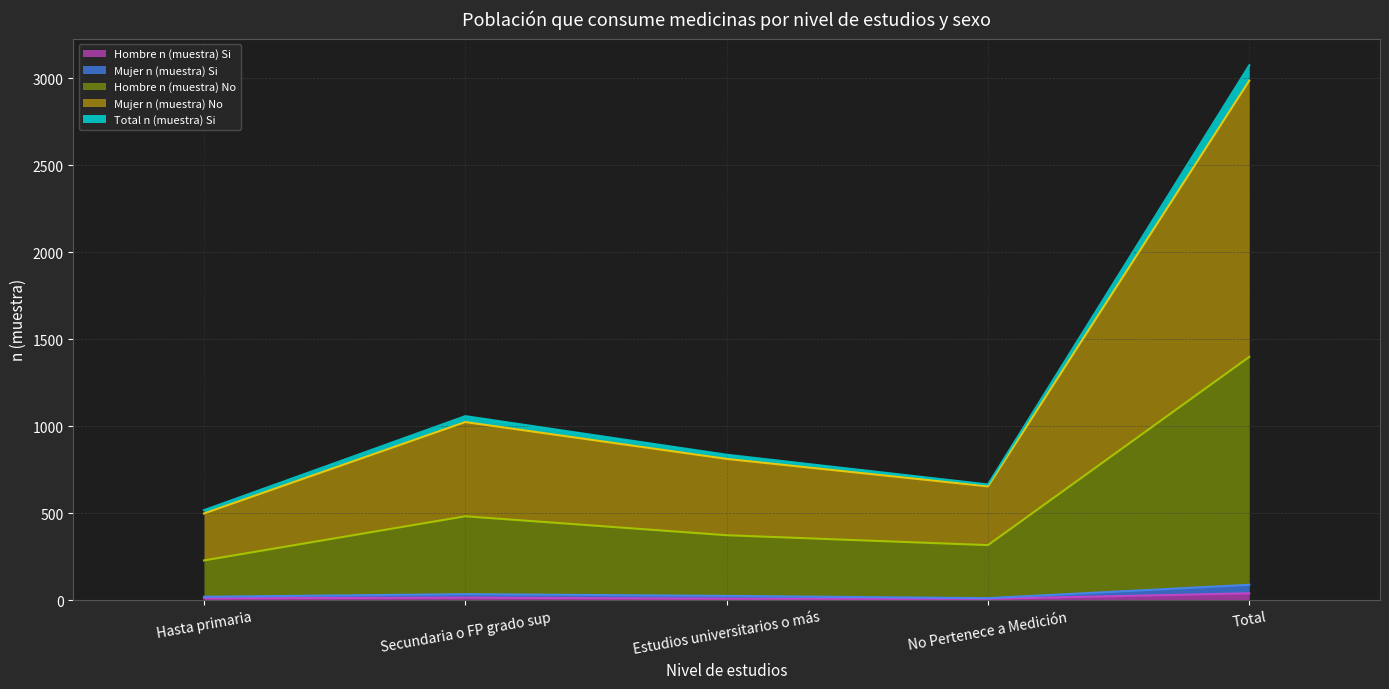

Does the chart display data point markers on the line(s)?

No